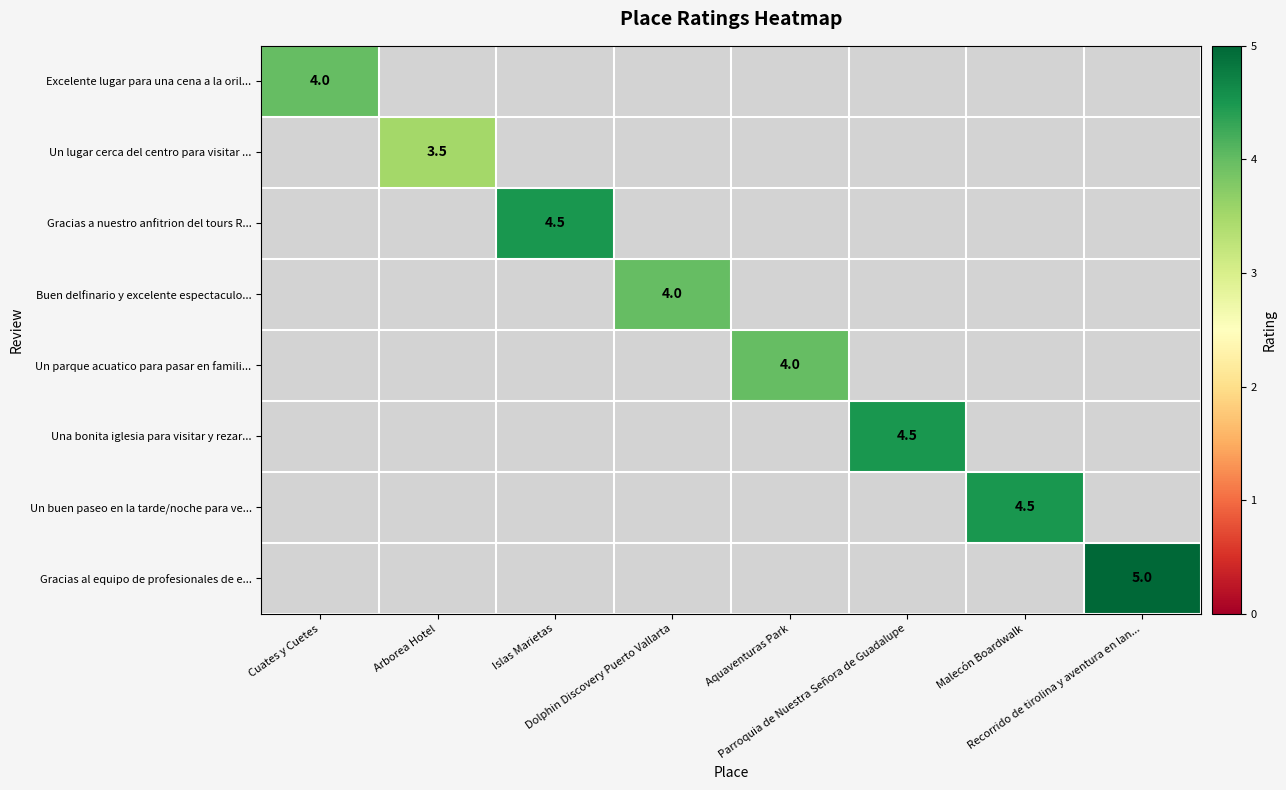

At how many categories does at least one series exceed 3?

8